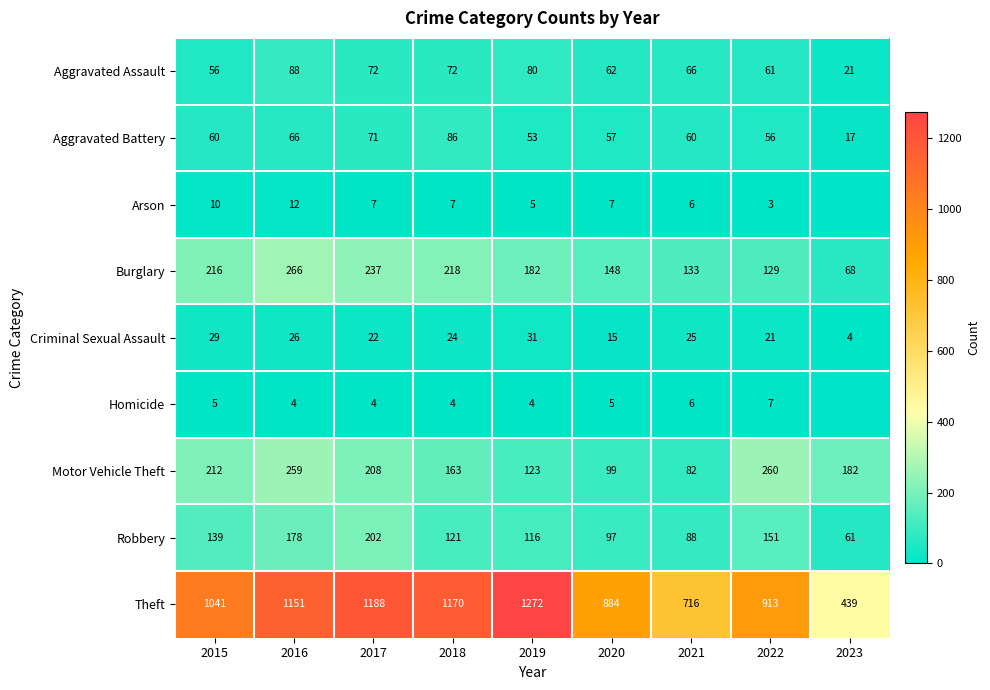

At which category is the sum across all series the highest?

2016